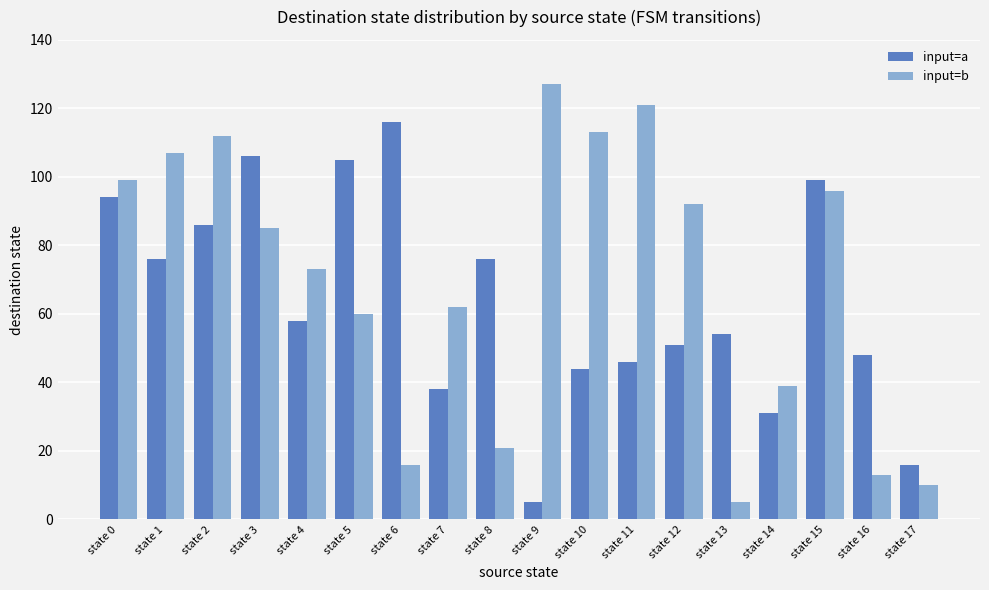

At which label does input=b reach its minimum?

state 13